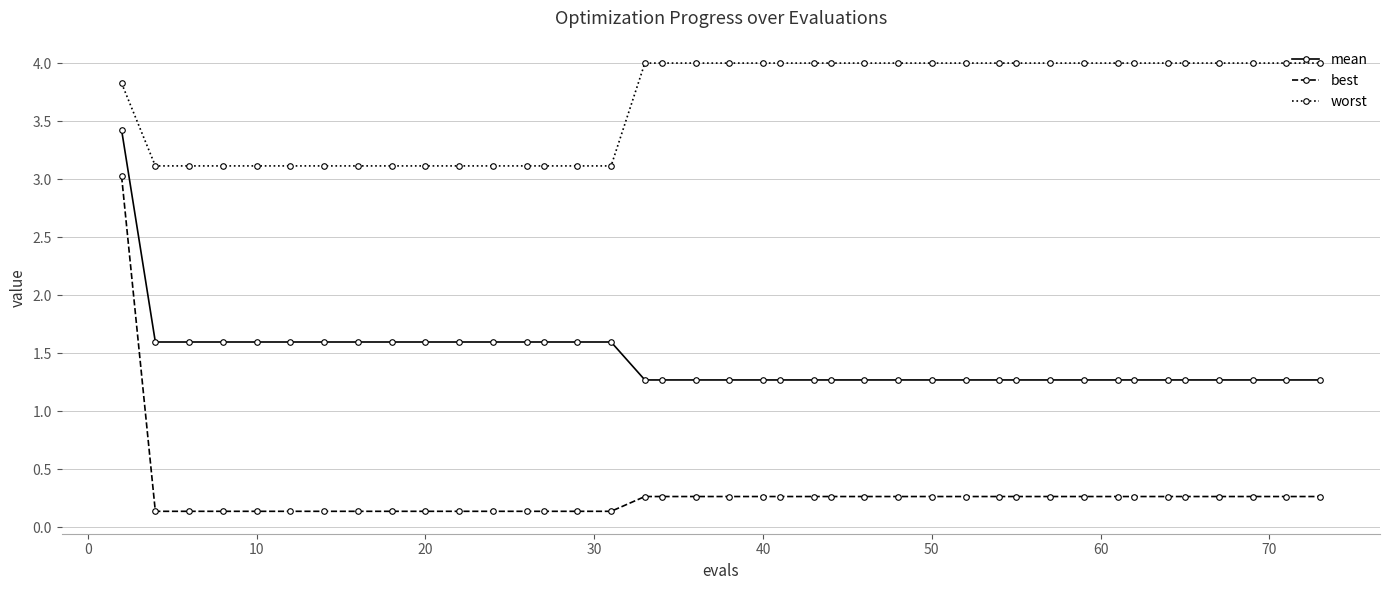

Rank the series by their maximum value, from lowest to highest.

best, mean, worst